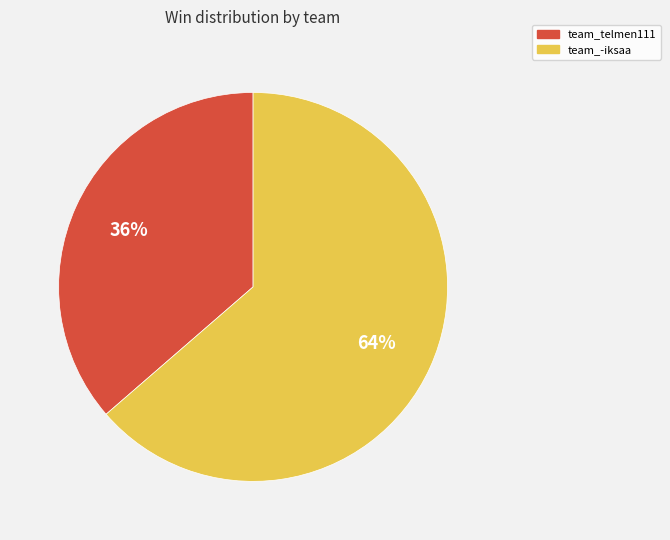

True or false: team_telmen111 accounts for 22% of the total.

False